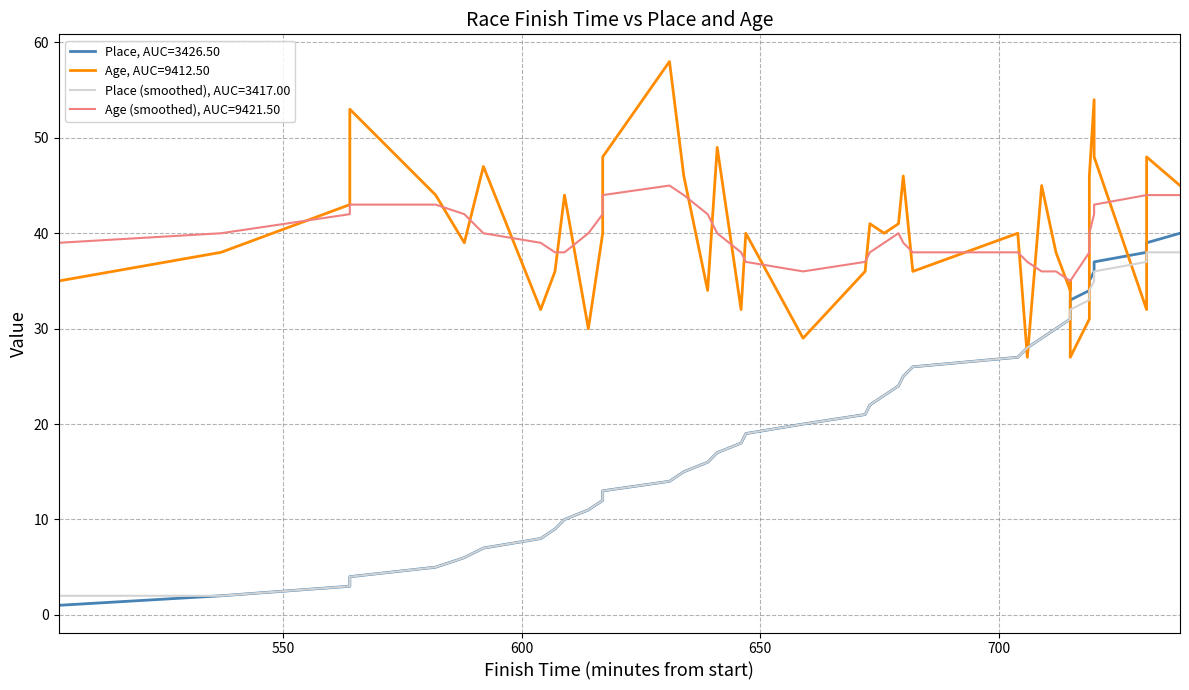

Does the chart display data point markers on the line(s)?

No